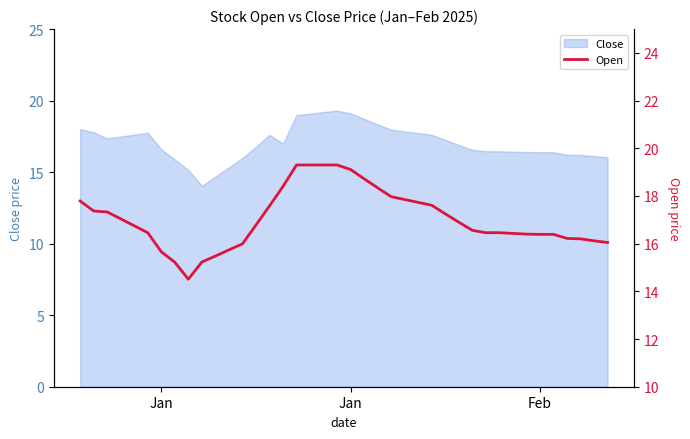

True or false: the data has more than 2 interior local peaks.

False